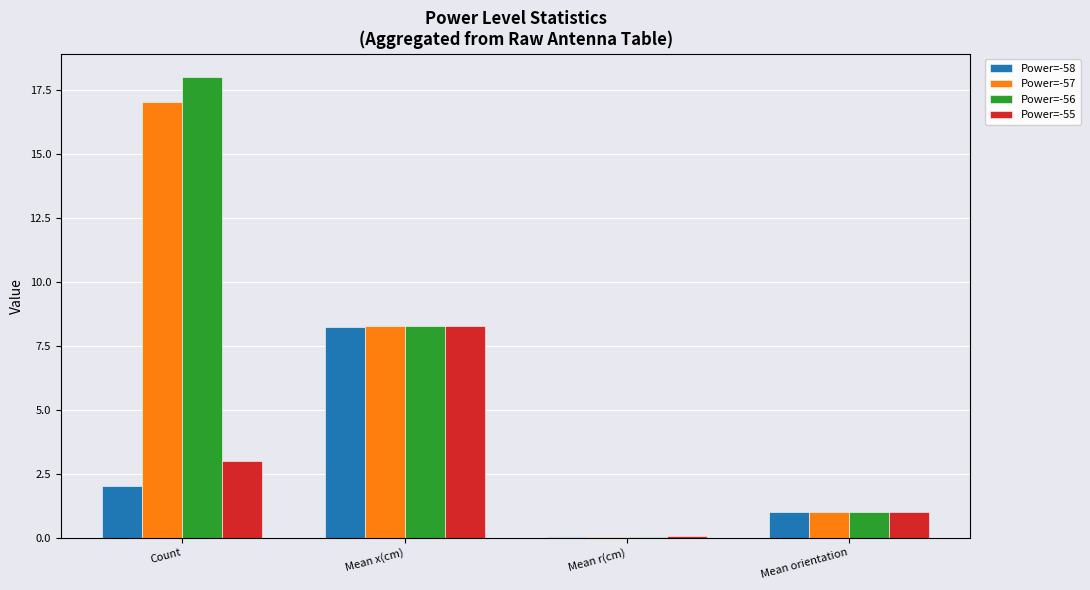

At which category does the chart reach its peak across all series?

Count